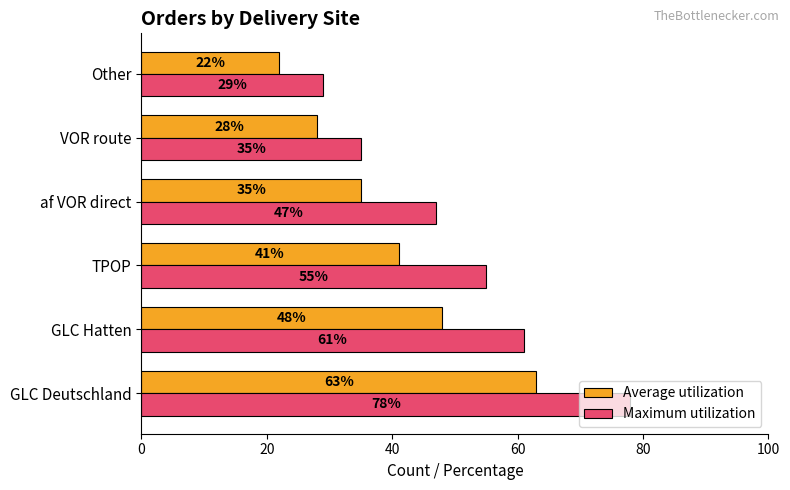

Rank the categories by Maximum utilization value from lowest to highest.

Other, VOR route, af VOR direct, TPOP, GLC Hatten, GLC Deutschland